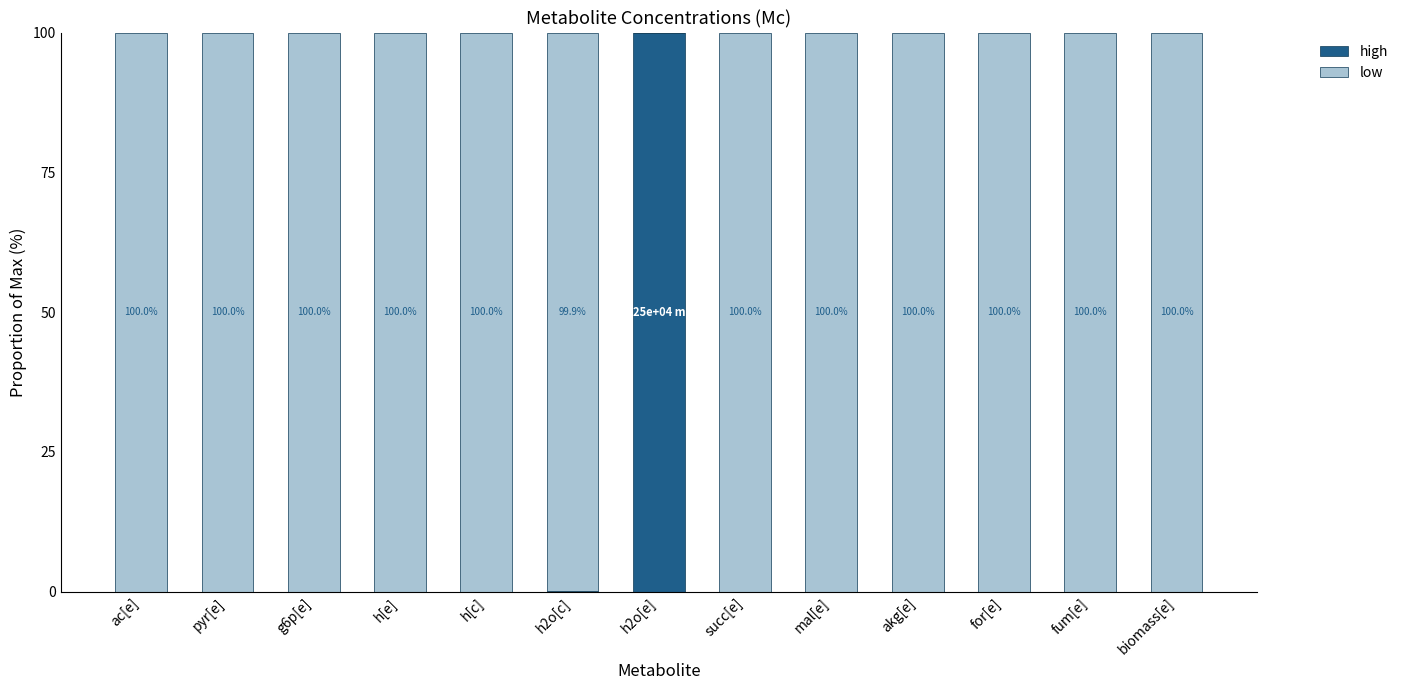

Does the chart contain stacked bars?

Yes